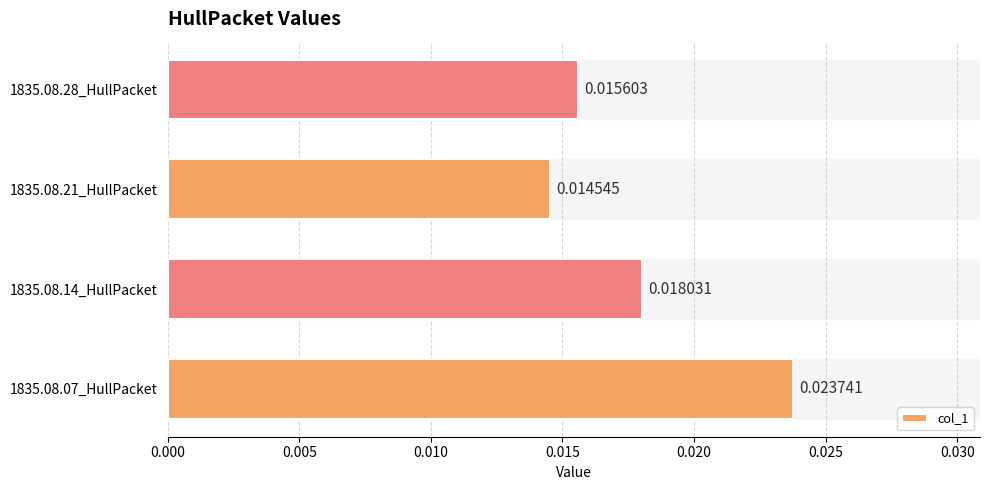

Rank the categories by value from lowest to highest.

1835.08.21_HullPacket, 1835.08.28_HullPacket, 1835.08.14_HullPacket, 1835.08.07_HullPacket